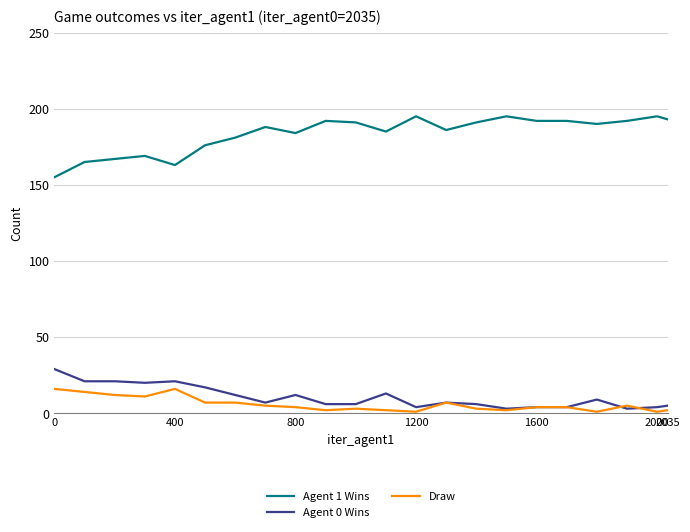

True or false: Agent 1 Wins and Agent 0 Wins intersect in this chart.

False